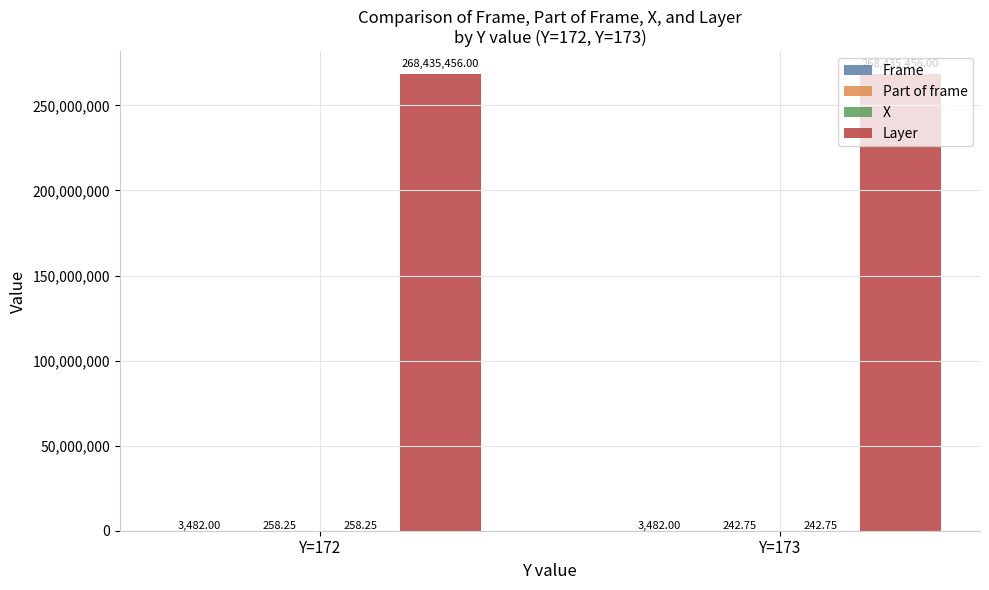

How many groups of bars are there?

2